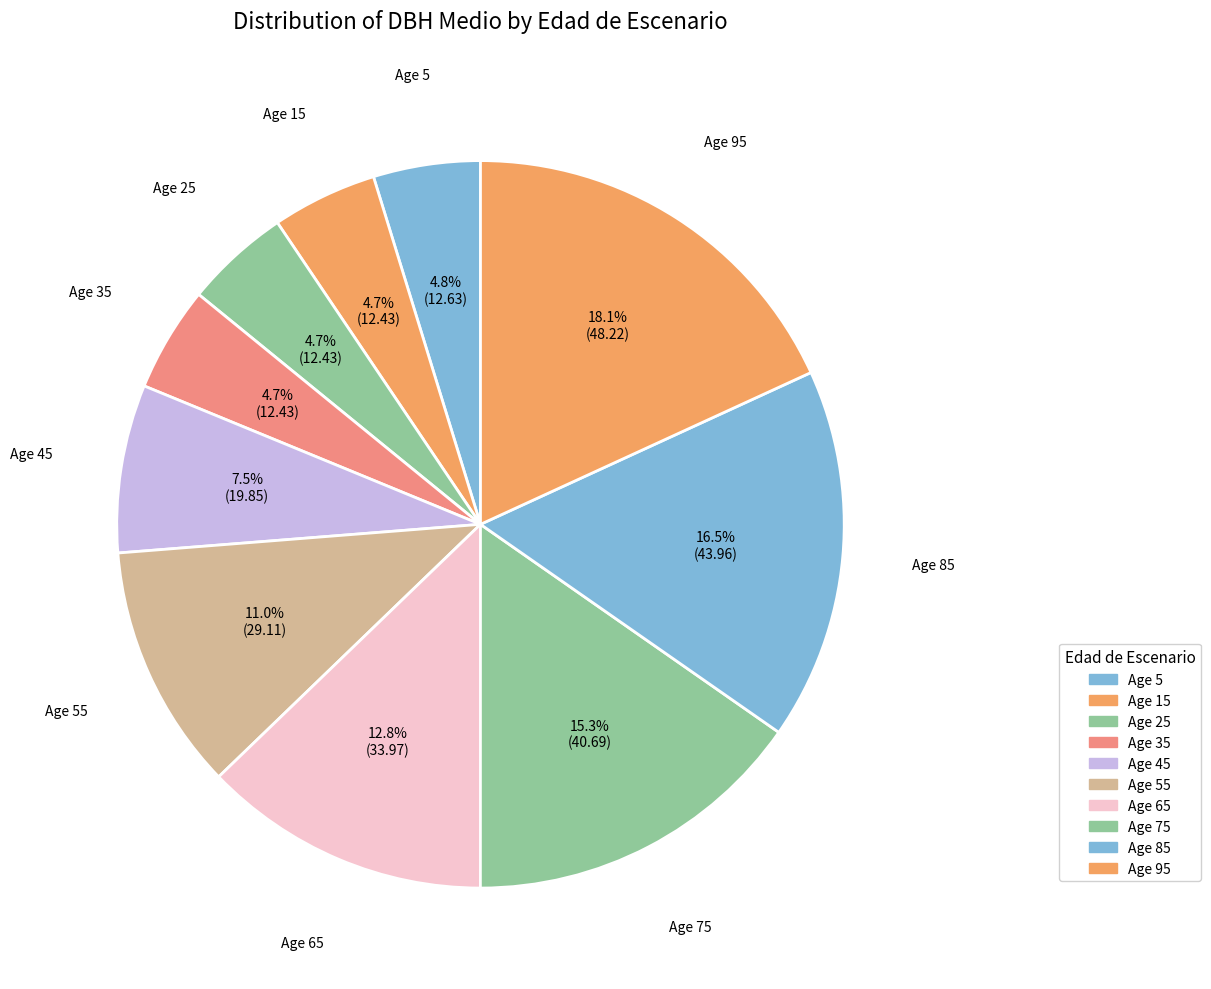

Does any single category account for the majority?

No